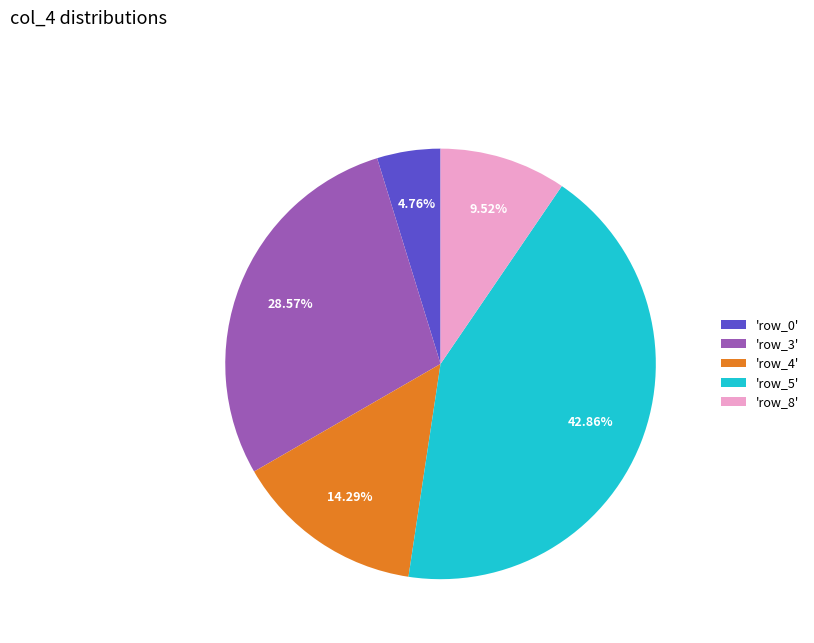

Approximately how many times larger is the value at 'row_5' compared to 'row_3'?

1.5